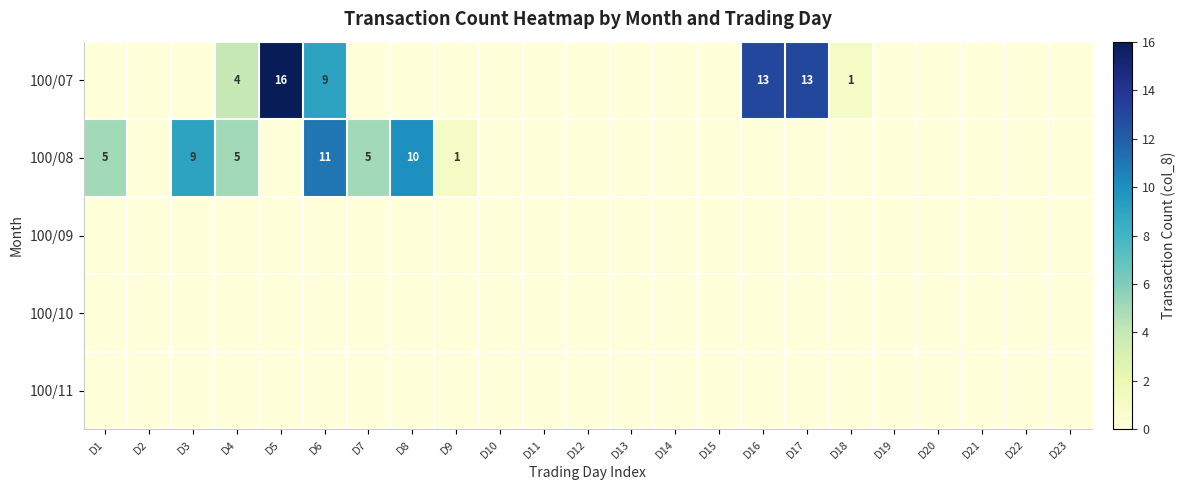

Is the value of 100/07 at D18 greater than the value of 100/09 at D2?

Yes